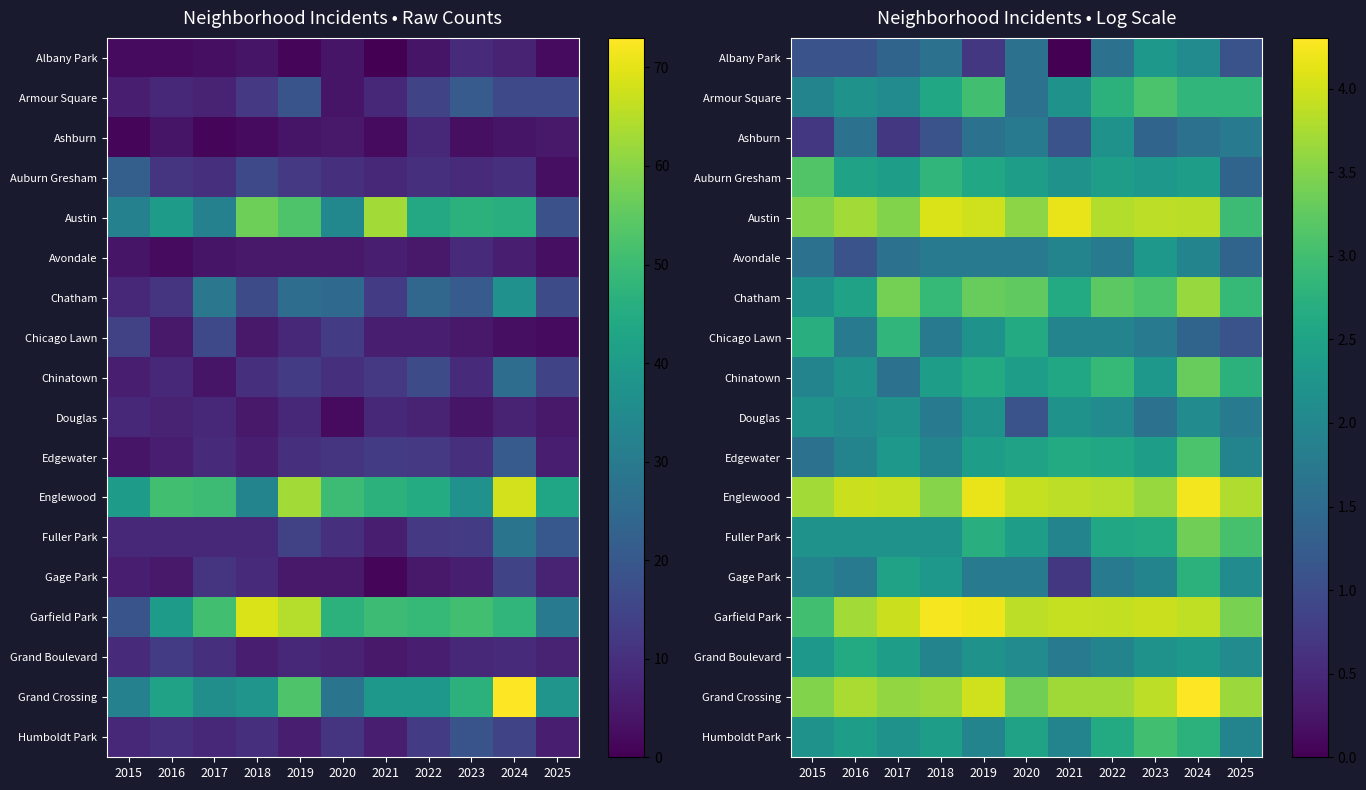

Is it true that Grand Crossing equals 2.3 at 2024?

False